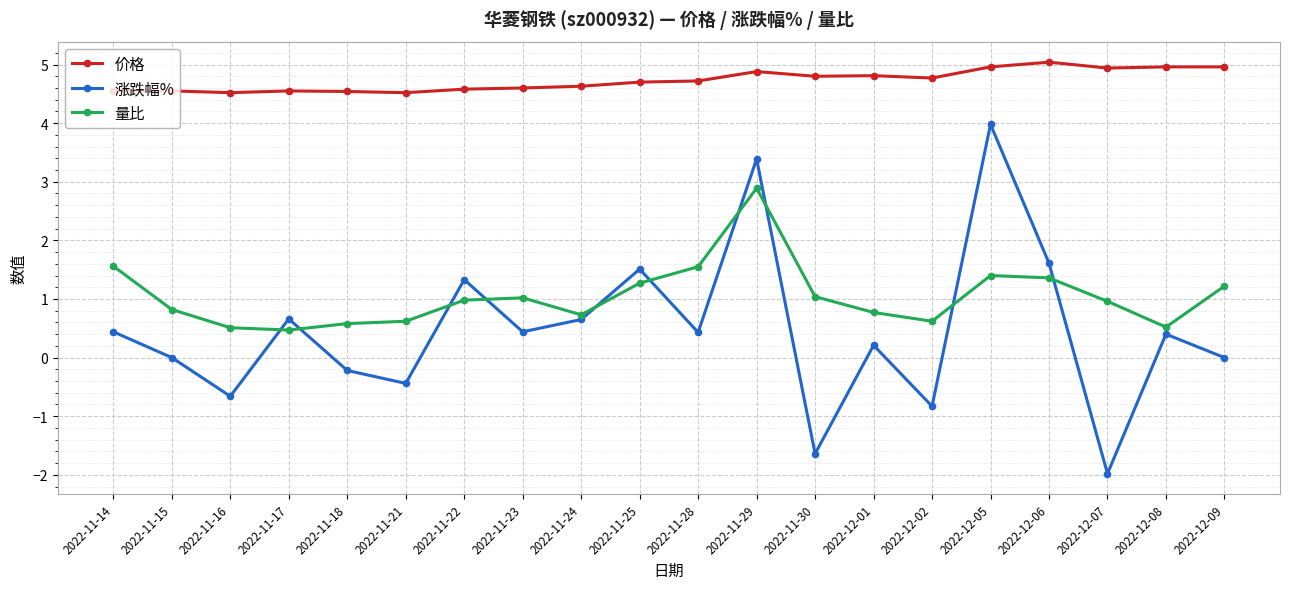

True or false: 量比 has a value of 0.6 at 2022-11-23.

False